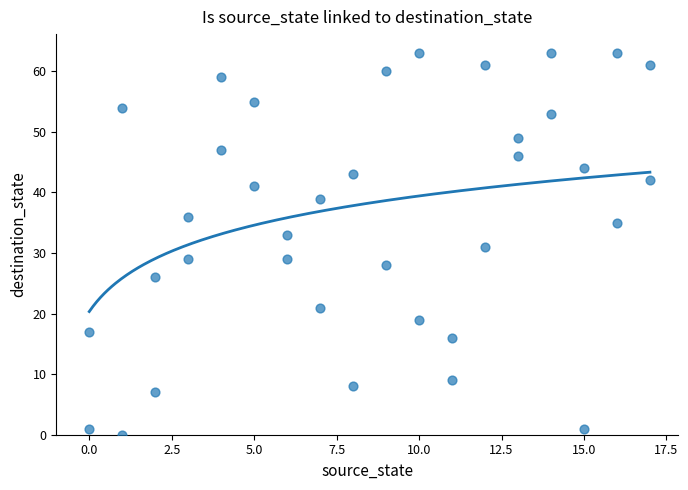

What is the range of Y values (max minus min)?

63